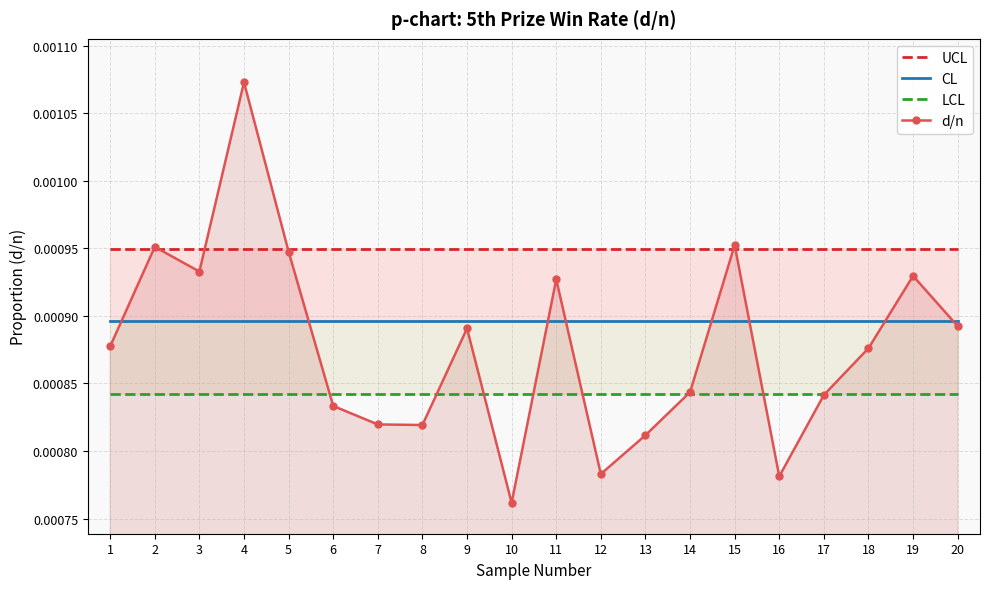

Which category has the highest value in the UCL series?

1